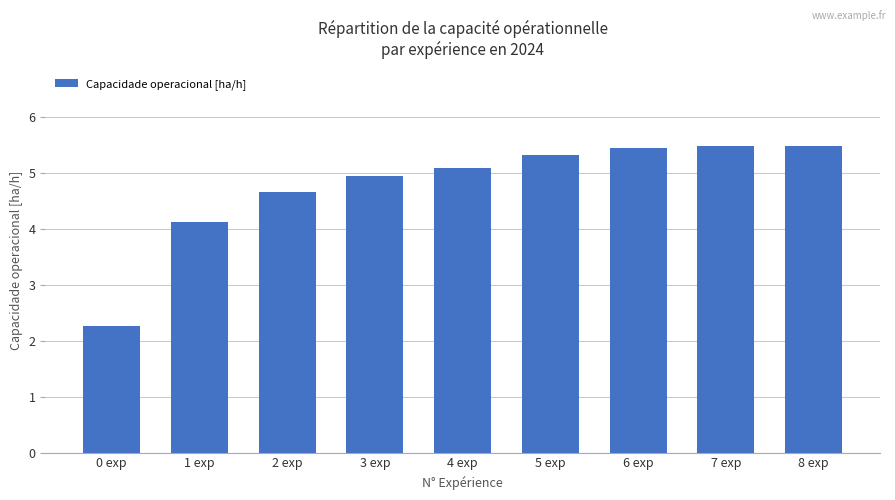

Reading left to right, list all the values displayed in this chart.

0 exp=2.3	1 exp=4.1	2 exp=4.7	3 exp=4.9	4 exp=5.1	5 exp=5.3	6 exp=5.4	7 exp=5.5	8 exp=5.5